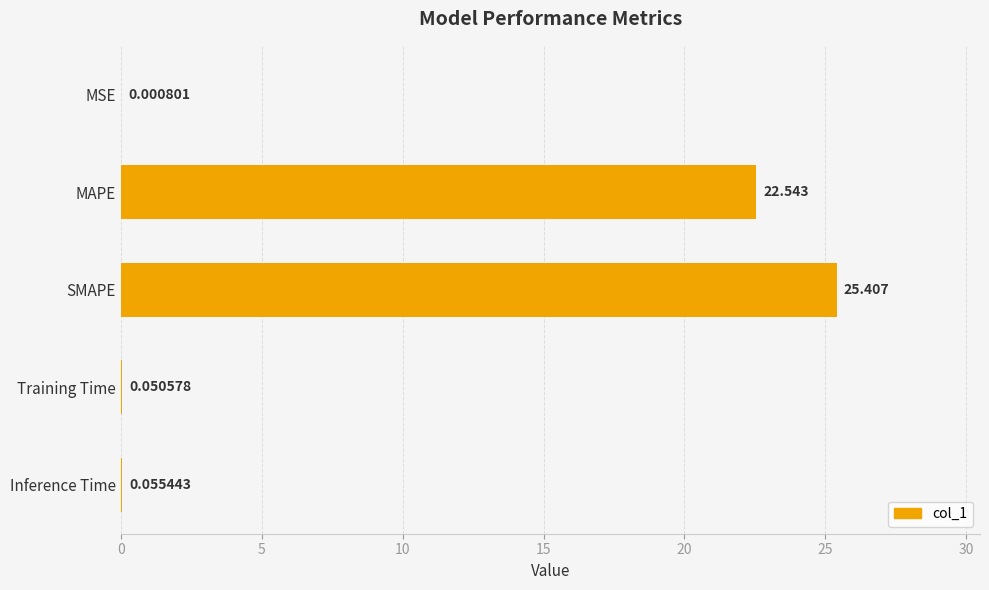

Count the number of data series in this chart.

1